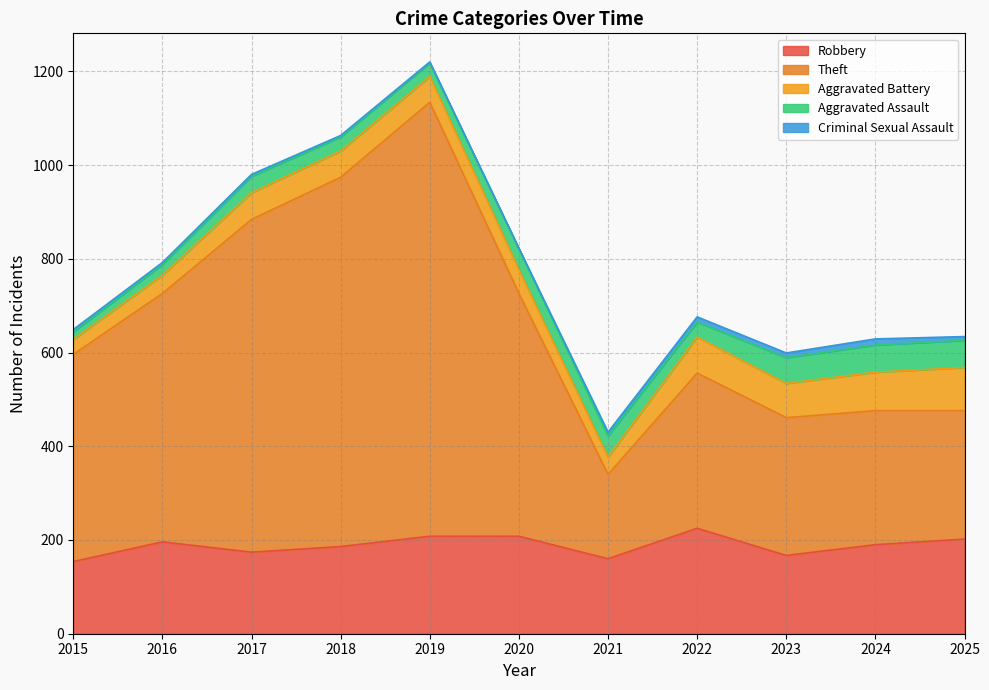

The value of Criminal Sexual Assault at 2022 is 18. True or false?

False